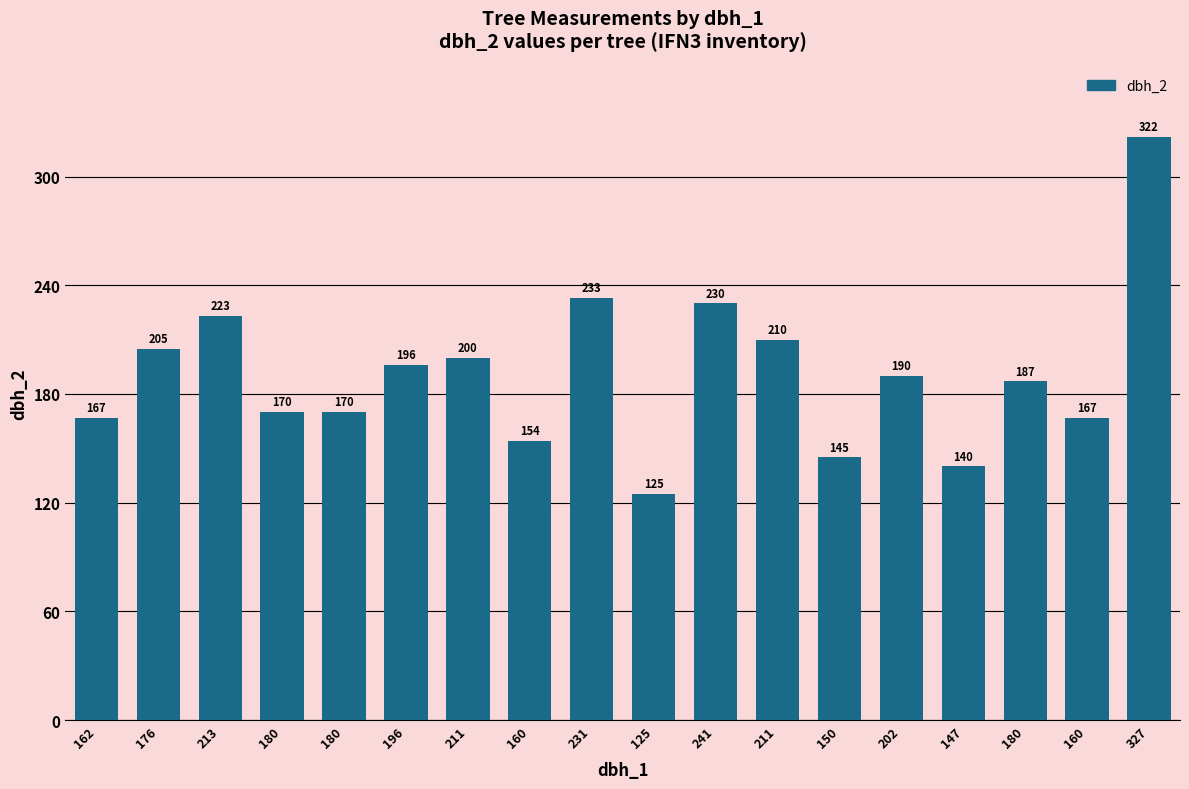

The chart shows a value of 508 at 327. True or false?

False